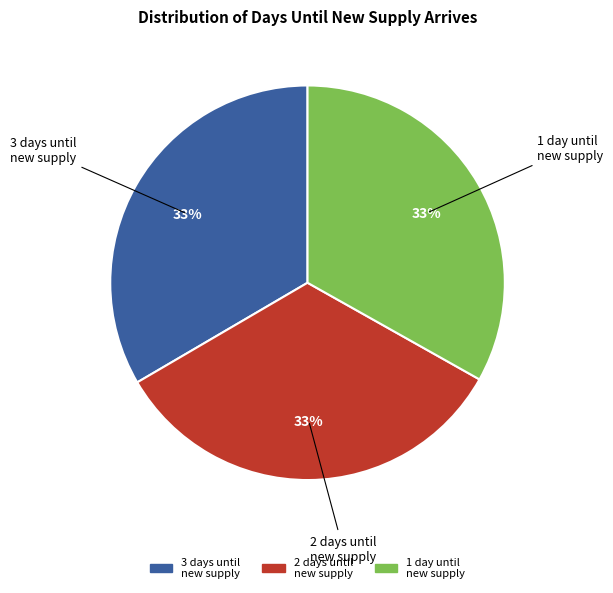

Does any single category account for the majority?

No